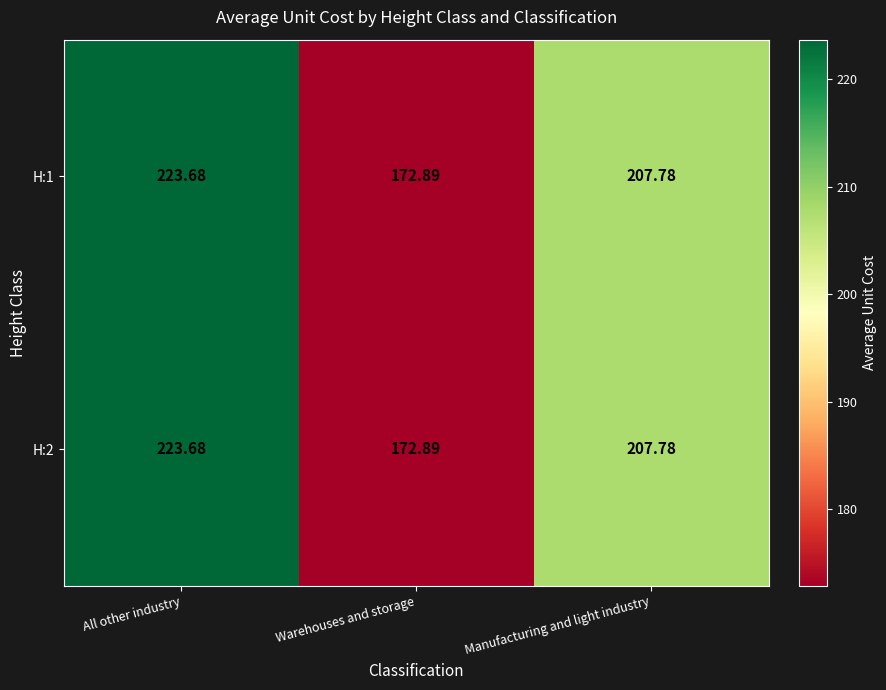

At which category does the chart reach its peak across all series?

All other industry